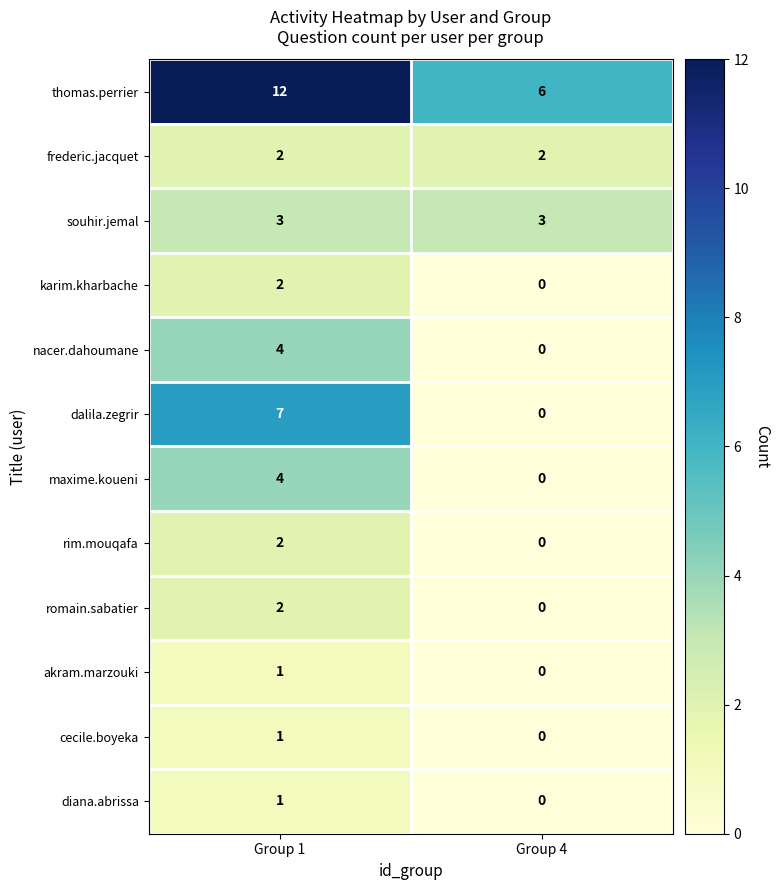

What is the total value across all series at Group 4?

11